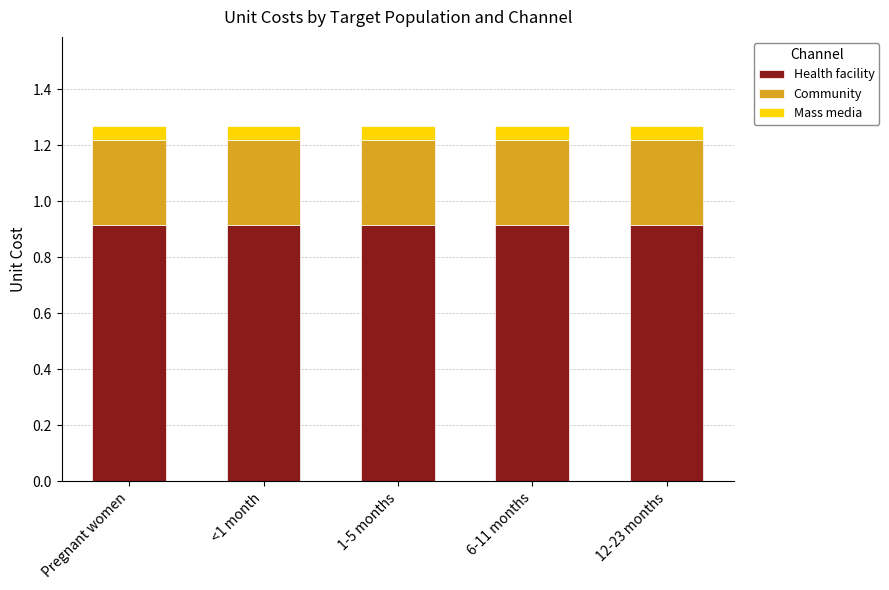

What is the total value across all series at 1-5 months?

1.3